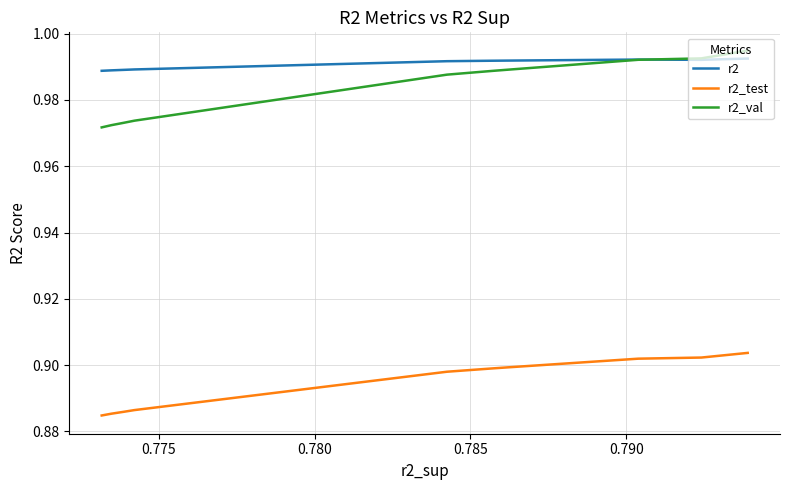

Reading right to left, extract all data points from this chart.

r2: 1.0	1.0	1.0	1.0	1.0	1.0	1.0	1.0	1.0	1.0
r2_test: 0.9	0.9	0.9	0.9	0.9	0.9	0.9	0.9	0.9	0.9
r2_val: 1.0	1.0	1.0	1.0	1.0	1.0	1.0	1.0	1.0	1.0